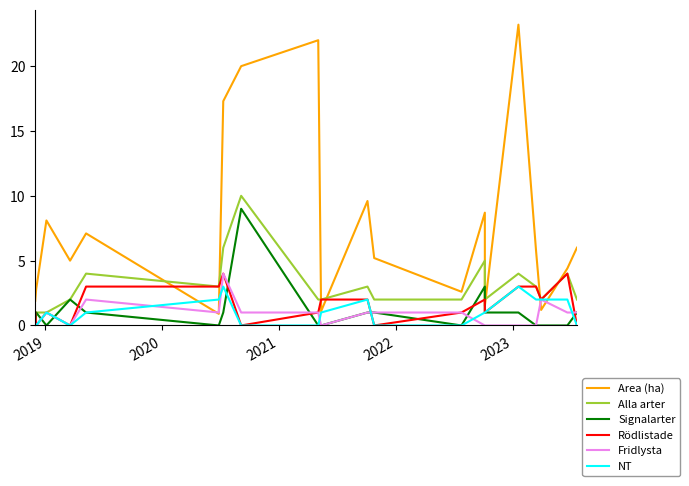

How many lines are shown in the chart?

6